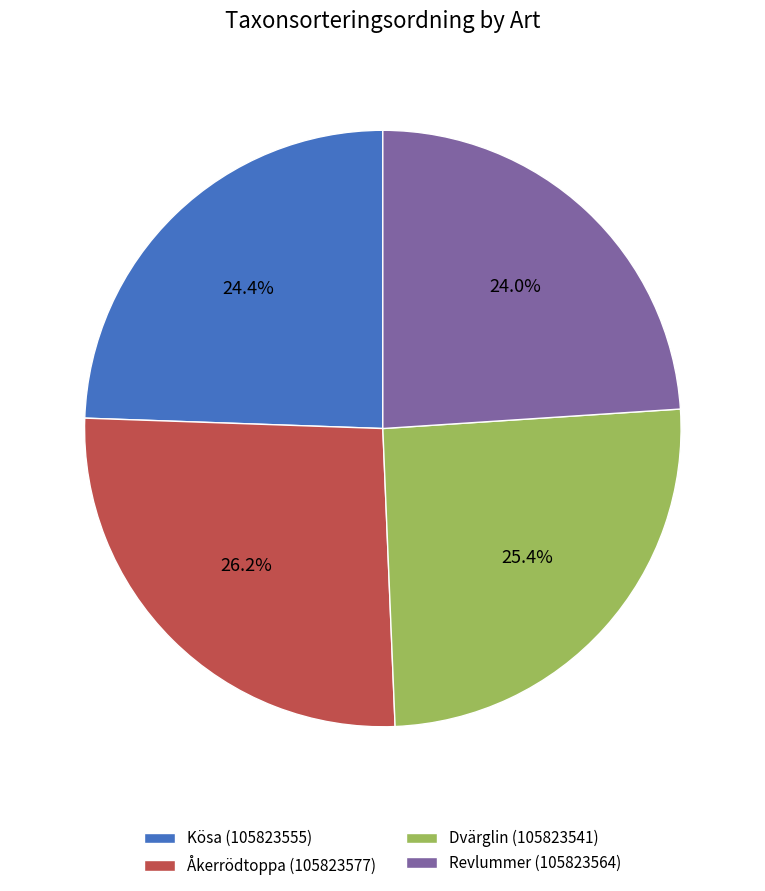

Is there a majority slice in this chart?

No